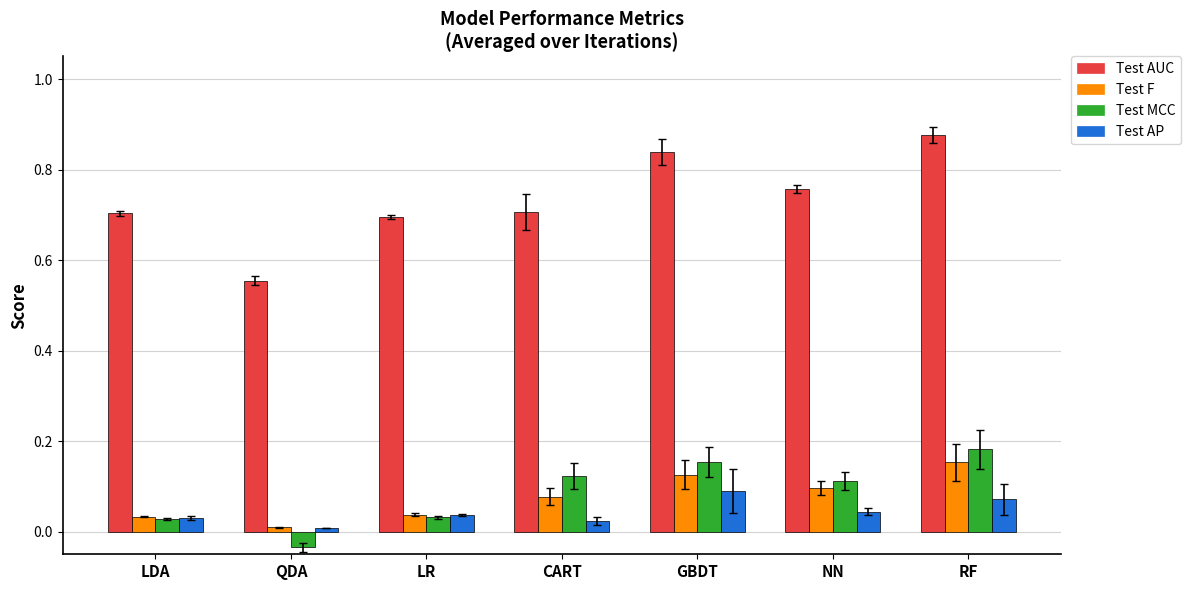

Which category has the highest value across all series?

RF